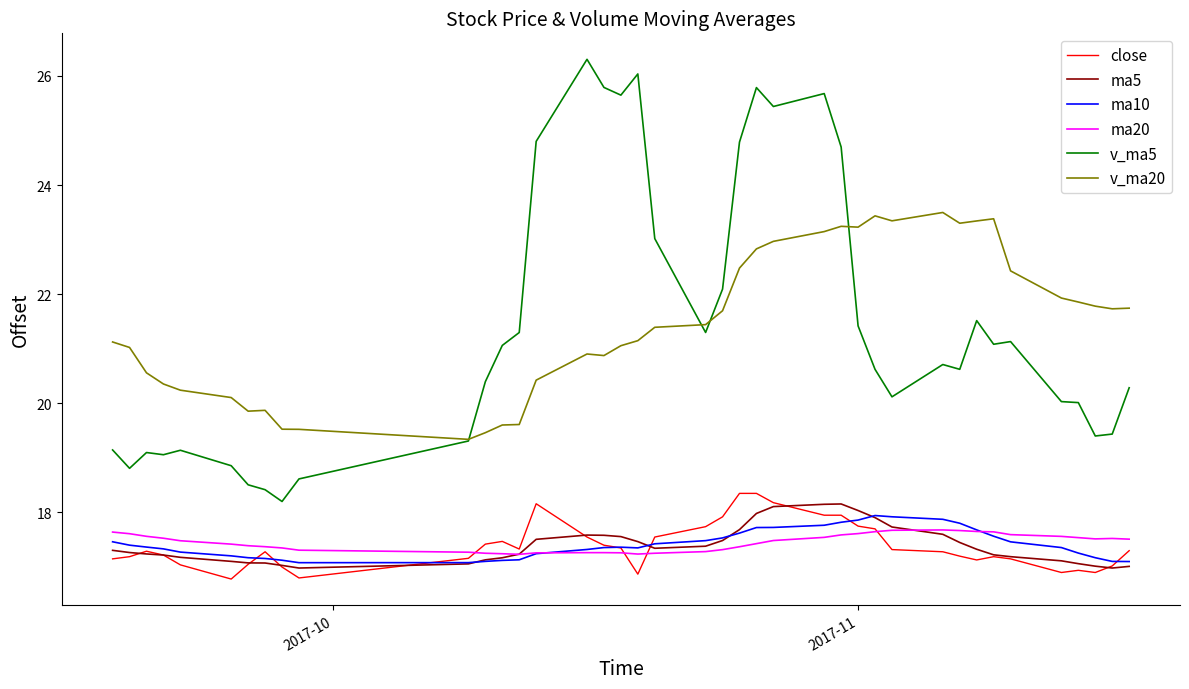

What is the greatest value displayed?

26.3